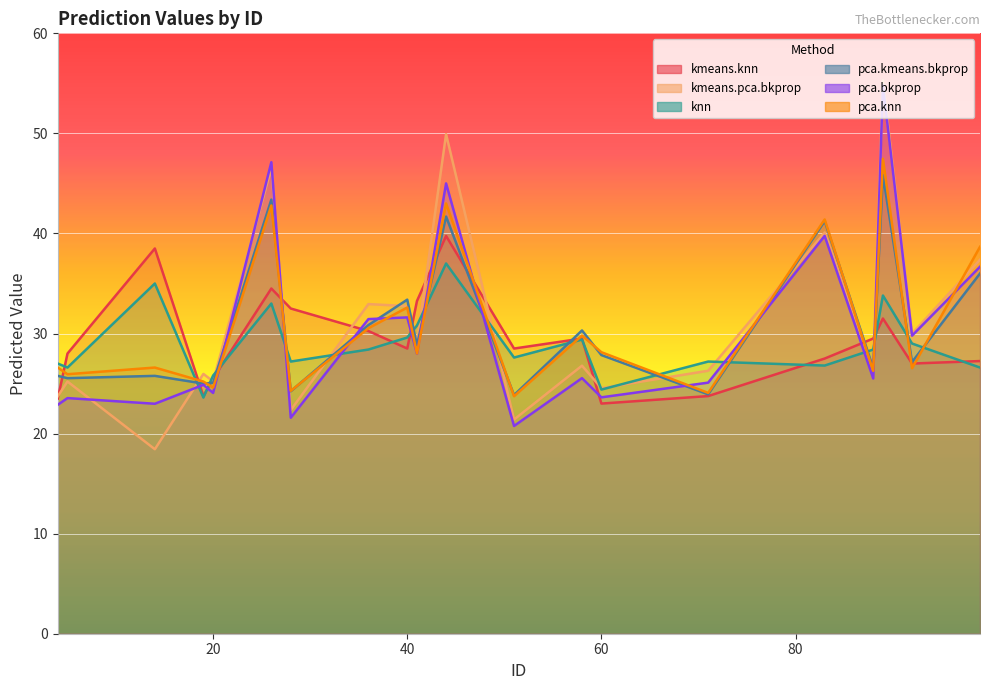

Is the value of pca.knn at 71 greater than the value of kmeans.knn at 36?

No